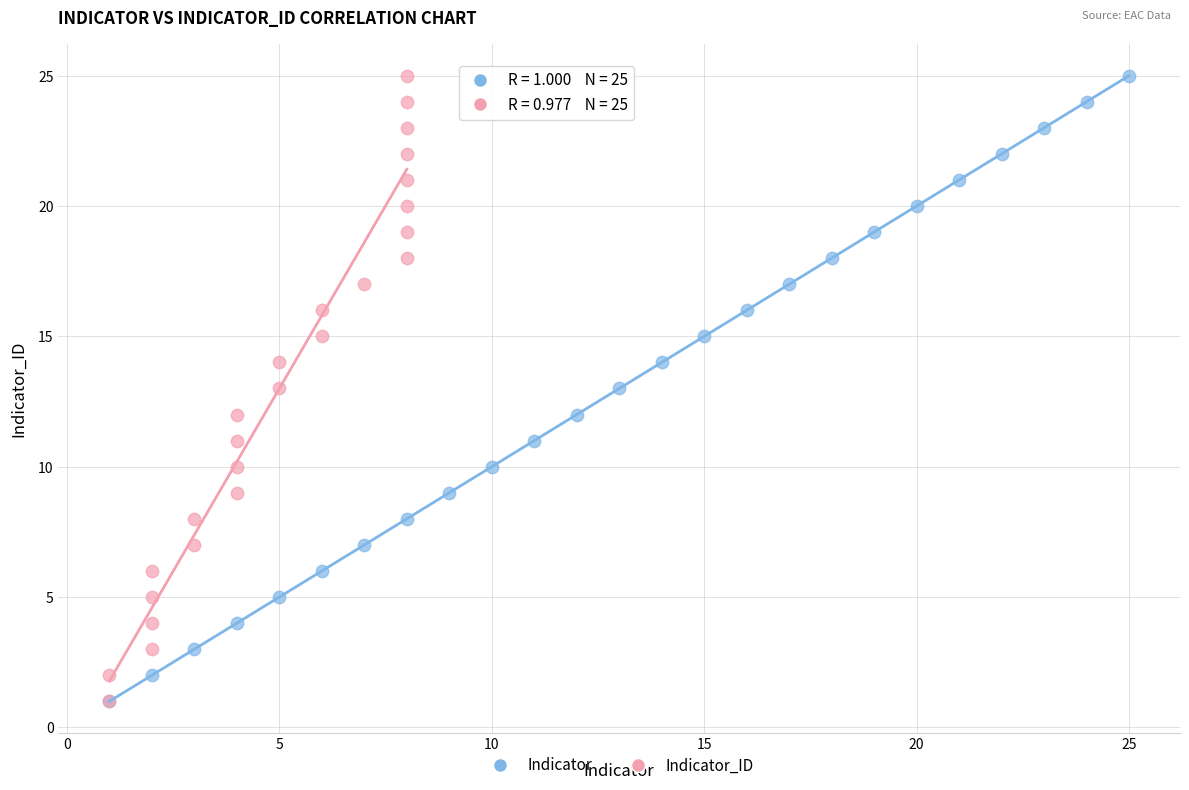

What are all the series names shown in the legend?

Indicator, Indicator_ID